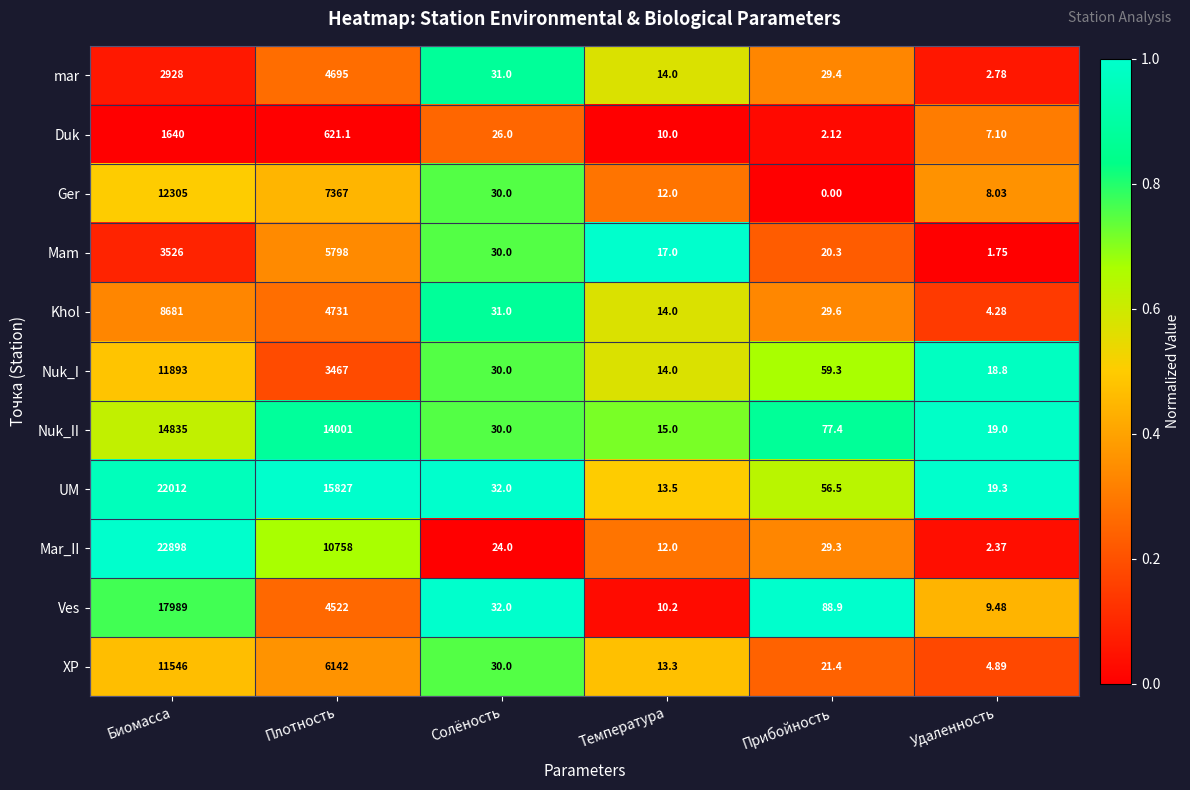

Where is Khol nearest to the value 4342?

Плотность